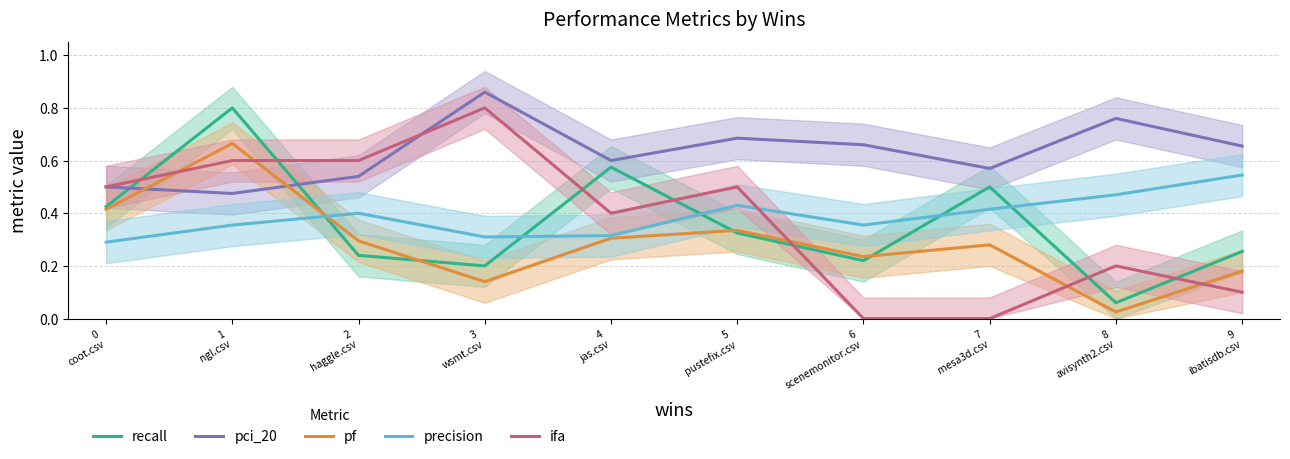

What is the label of the 5th point from the left?

4
jas.csv